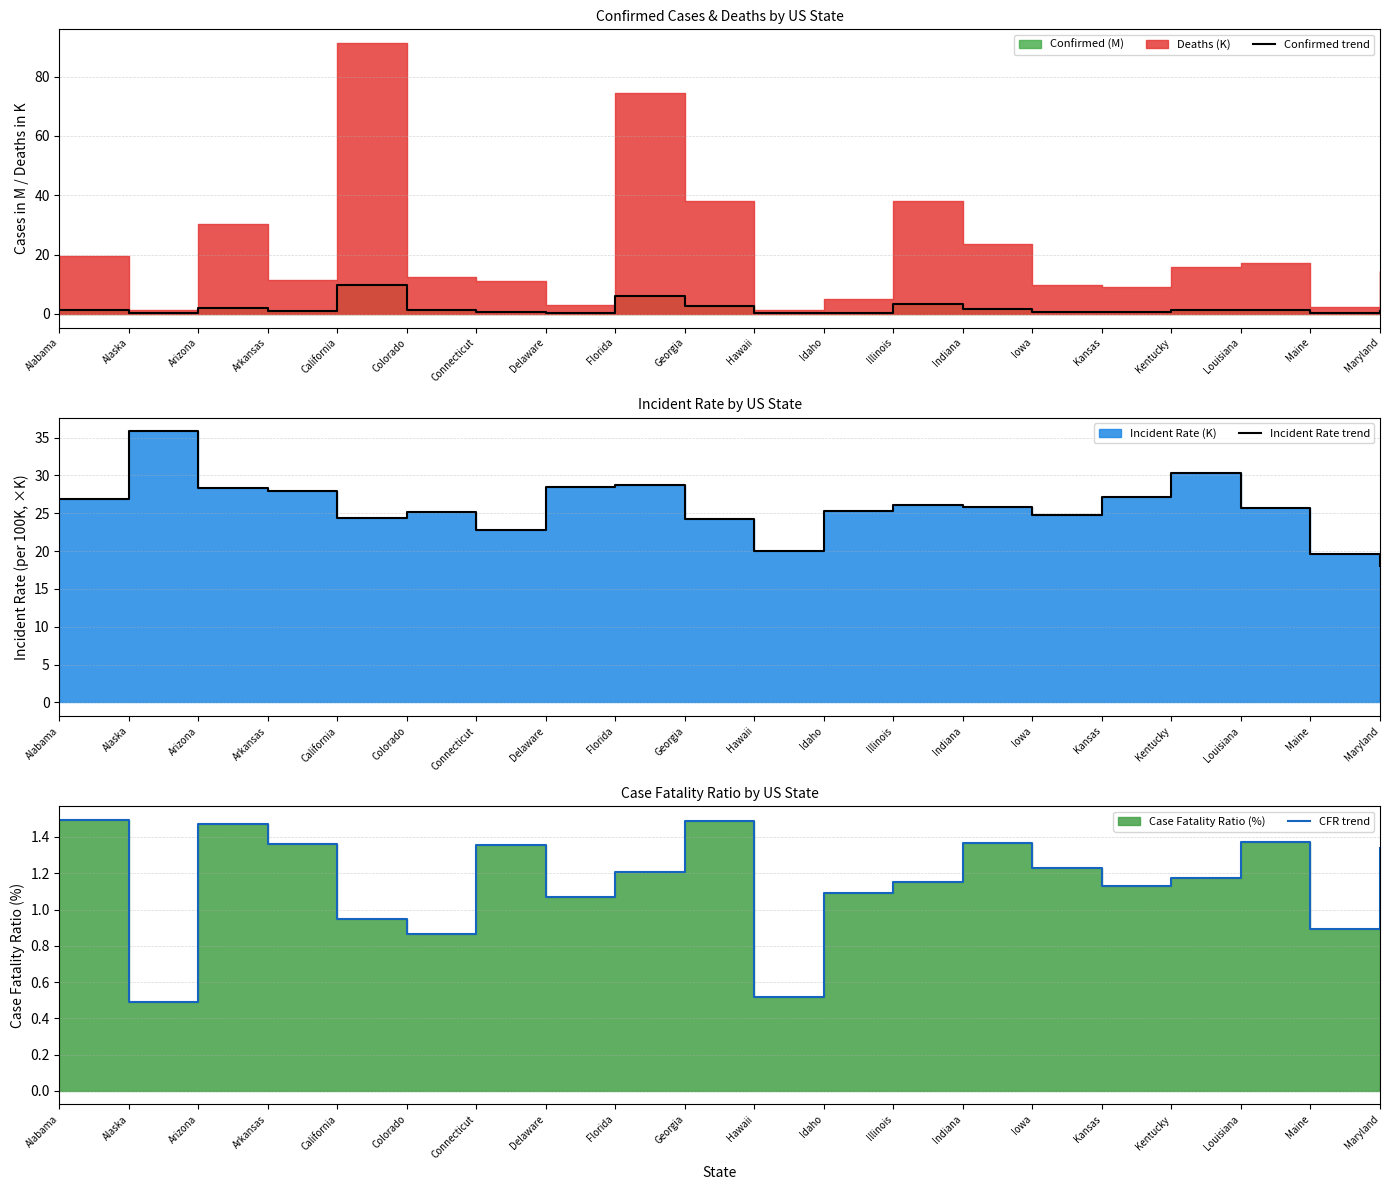

True or false: Incident Rate trend has a value of 28.3 at Arizona.

True